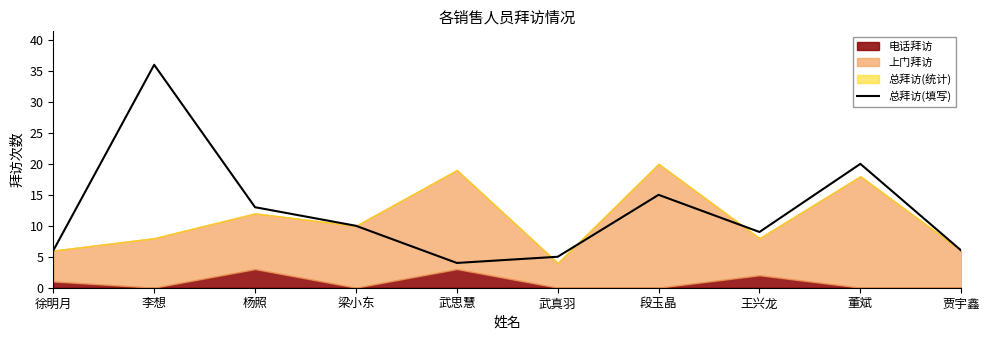

What is the value of the 10th point from the left?

6